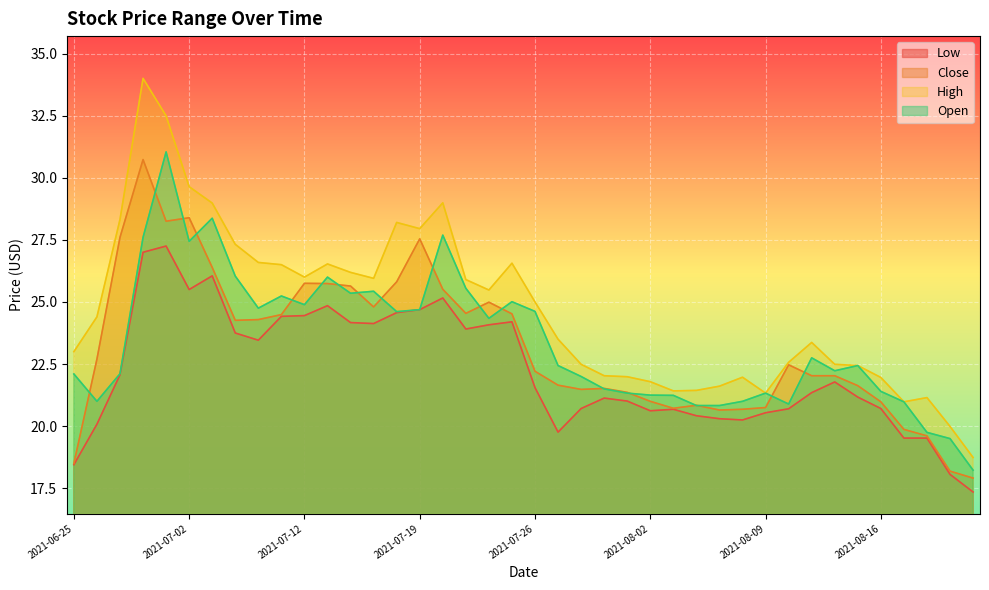

Reading left to right, what are all the values shown in this chart?

Low: 18.4	20.1	22.1	27.0	27.2	25.5	26.1	23.8	23.5	24.4	24.4	24.9	24.2	24.1	24.6	24.7	25.2	23.9	24.1	24.2	21.6	19.8	20.7	21.1	21.0	20.6	20.7	20.4	20.3	20.2	20.5	20.7	21.4	21.8	21.2	20.7	19.5	19.5	18.1	17.4
Close: 18.5	22.7	27.6	30.7	28.2	28.4	26.4	24.3	24.3	24.5	25.8	25.7	25.6	24.8	25.8	27.5	25.5	24.5	25.0	24.5	22.2	21.6	21.5	21.5	21.4	21.0	20.7	20.8	20.6	20.7	20.8	22.5	22.0	22.0	21.6	21.0	19.9	19.6	18.2	17.9
High: 23.0	24.4	28.3	34.0	32.5	29.6	29.0	27.3	26.6	26.5	26.0	26.5	26.2	25.9	28.2	27.9	29.0	25.9	25.5	26.6	25.0	23.5	22.5	22.0	22.0	21.8	21.4	21.4	21.6	22.0	21.3	22.6	23.4	22.5	22.4	22.0	21.0	21.1	20.0	18.7
Open: 22.1	21.0	22.1	27.6	31.0	27.4	28.4	26.0	24.8	25.2	24.9	26.0	25.4	25.4	24.6	24.7	27.7	25.6	24.3	25.0	24.6	22.4	22.0	21.5	21.3	21.2	21.2	20.8	20.8	21.0	21.3	20.9	22.8	22.2	22.4	21.4	21.0	19.8	19.5	18.2